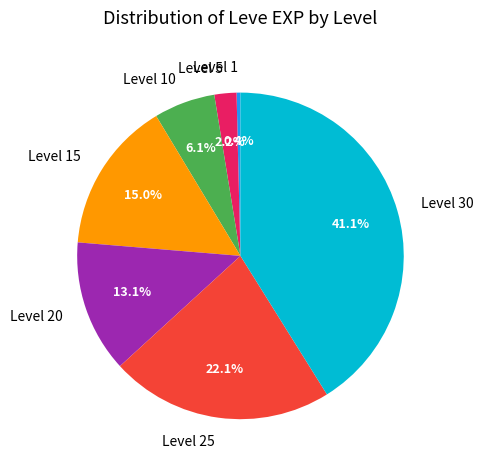

Rank the categories by value from highest to lowest.

Level 30, Level 25, Level 15, Level 20, Level 10, Level 5, Level 1